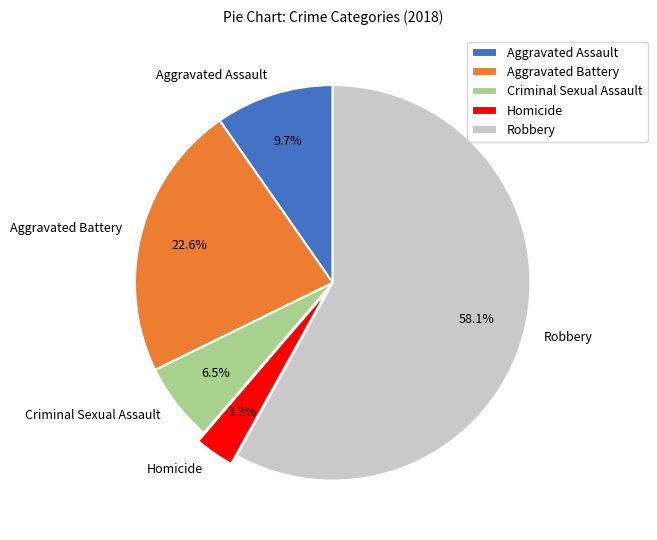

What percentage do Homicide and Aggravated Assault together represent?

12.9%